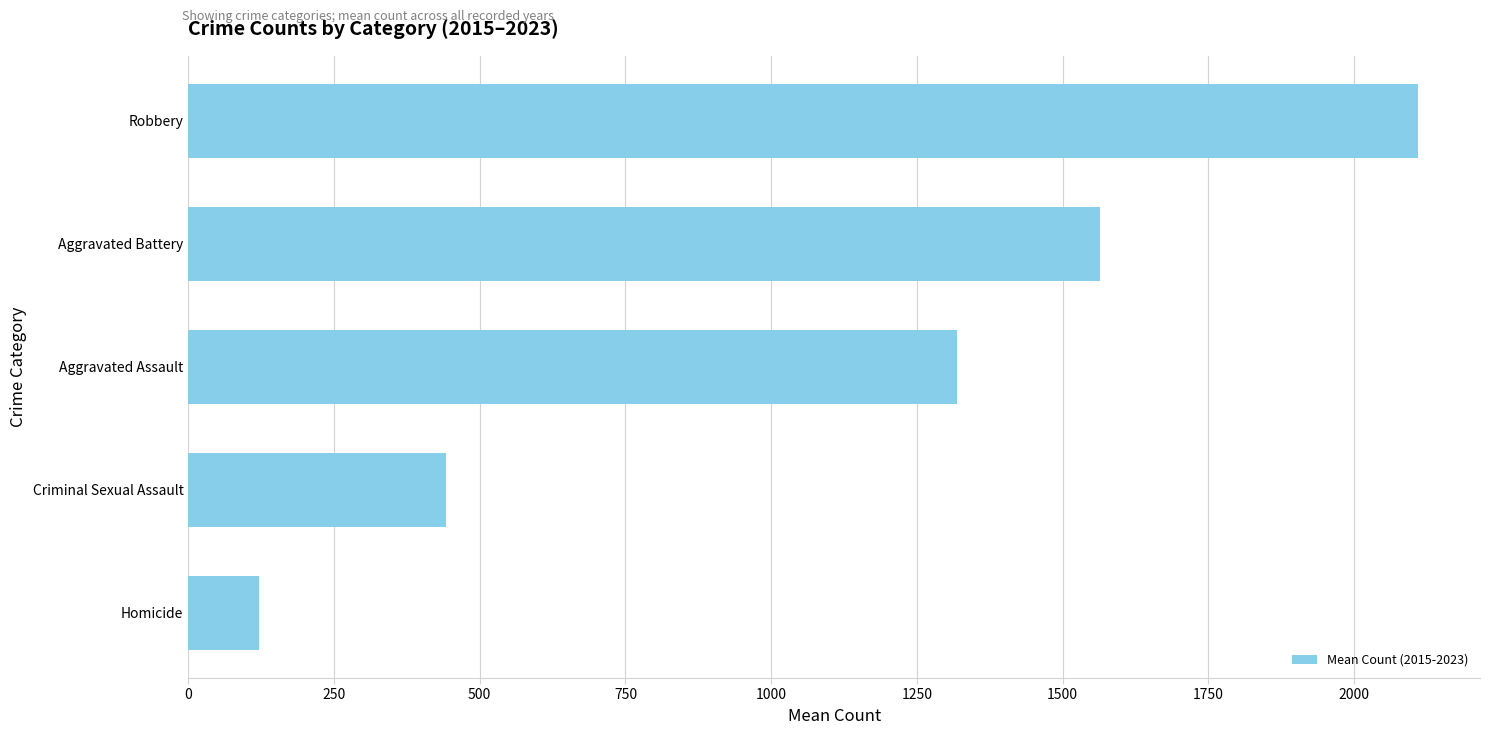

Rank the categories by value from lowest to highest.

Homicide, Criminal Sexual Assault, Aggravated Assault, Aggravated Battery, Robbery